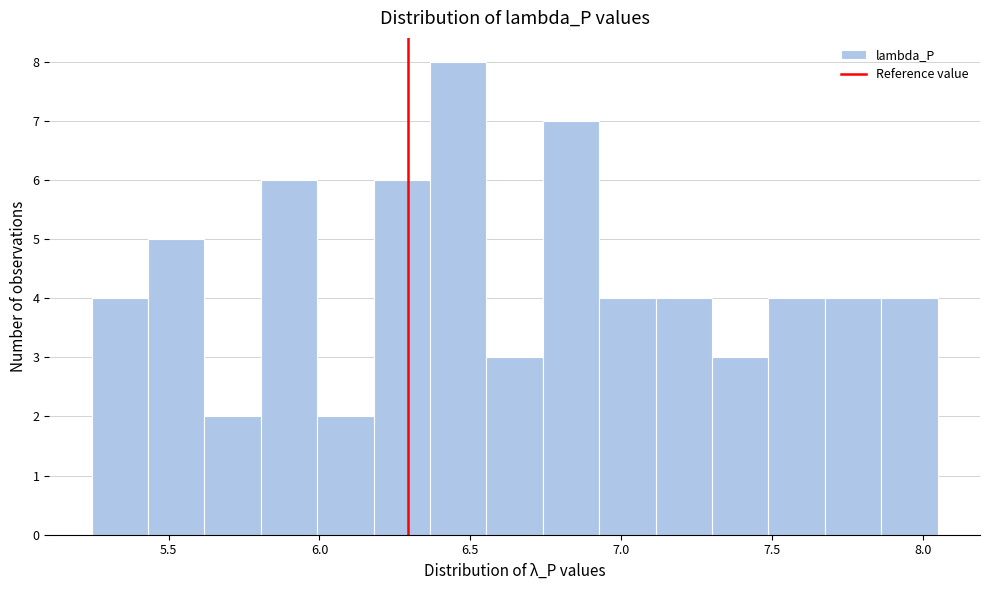

Around what value on the x-axis is the tallest bar? Give the approximate position of its centre, as read against the axis.

6.45